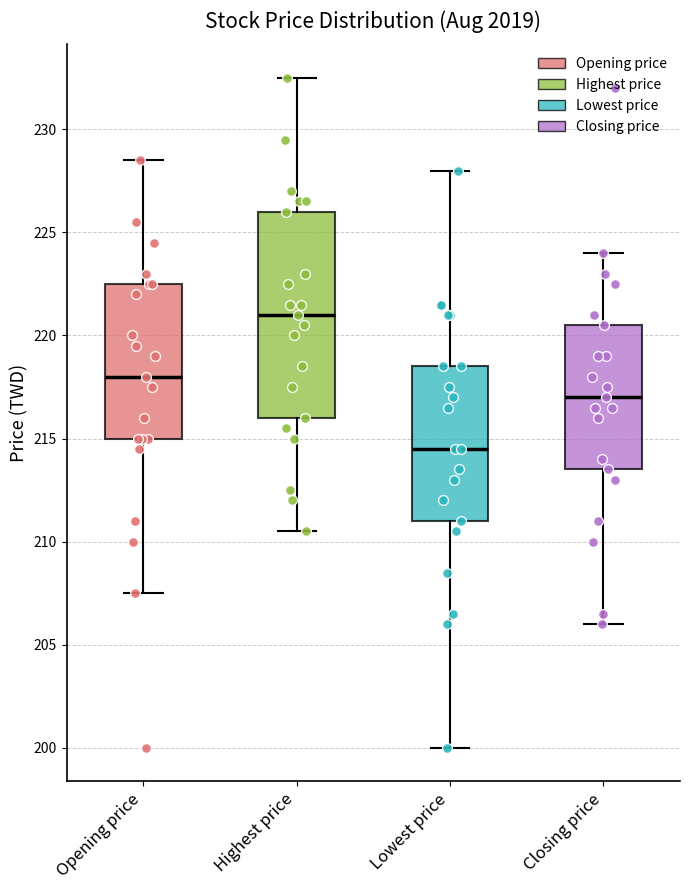

Reading left to right, transcribe this box plot: for each box, give where its median line is, the range the box spans, and where its two whiskers end, as read against the y-axis. The values are not printed on the chart, so give them approximately, as read against the axis.

Opening price: median 218.0, box 215.0 to 222.5, whiskers 207.5 to 228.5
Highest price: median 221.0, box 216.0 to 226.0, whiskers 210.5 to 232.5
Lowest price: median 214.5, box 211.0 to 218.5, whiskers 200.0 to 228.0
Closing price: median 217.0, box 213.5 to 220.5, whiskers 206.0 to 224.0